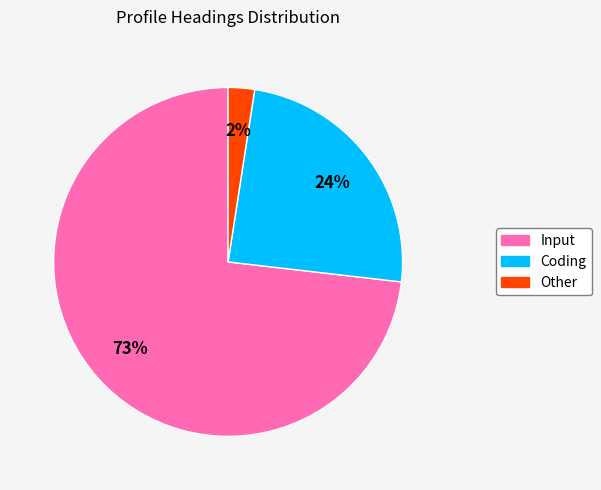

True or false: Input accounts for 85% of the total.

False